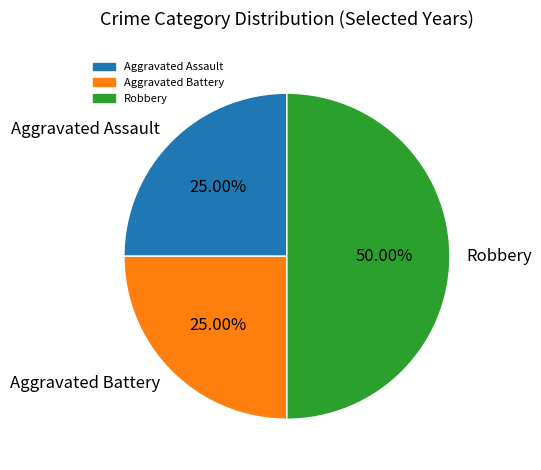

Is it true that Robbery is 61% of the pie?

False